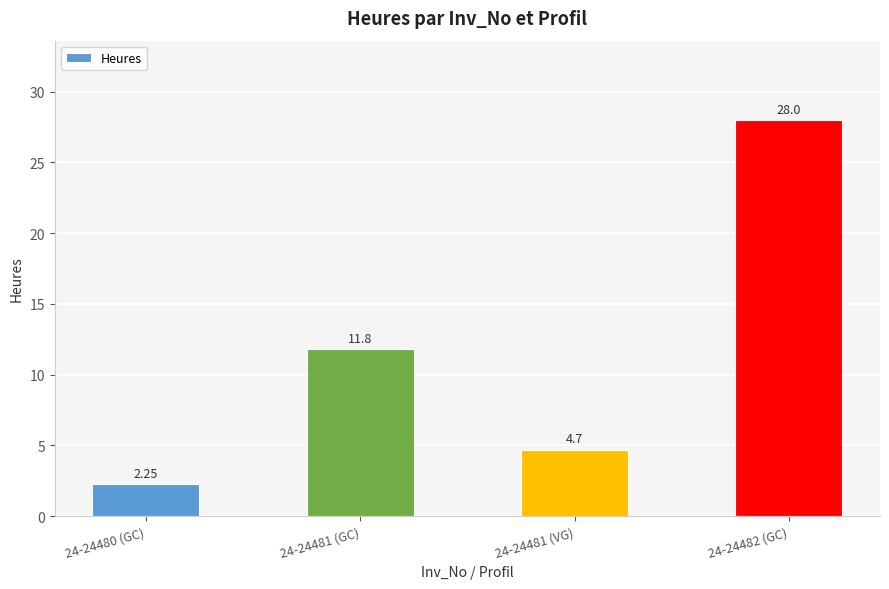

Does the chart contain stacked bars?

No